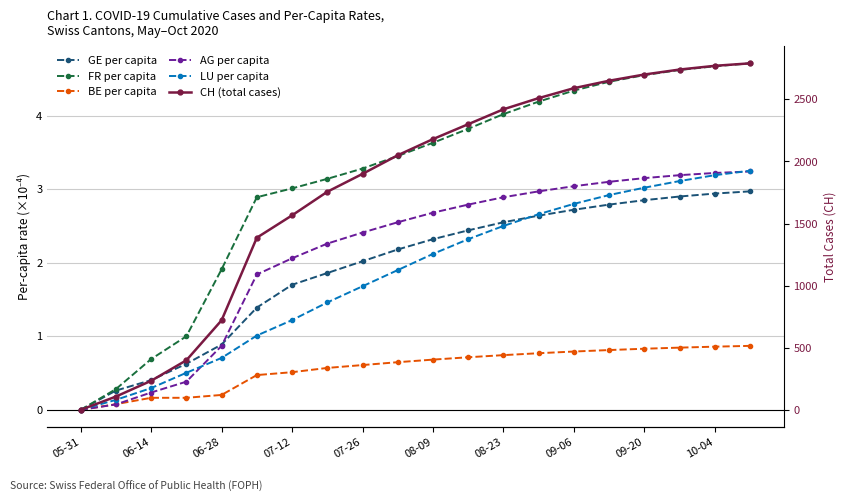

How many data points in FR per capita are above 3?

14